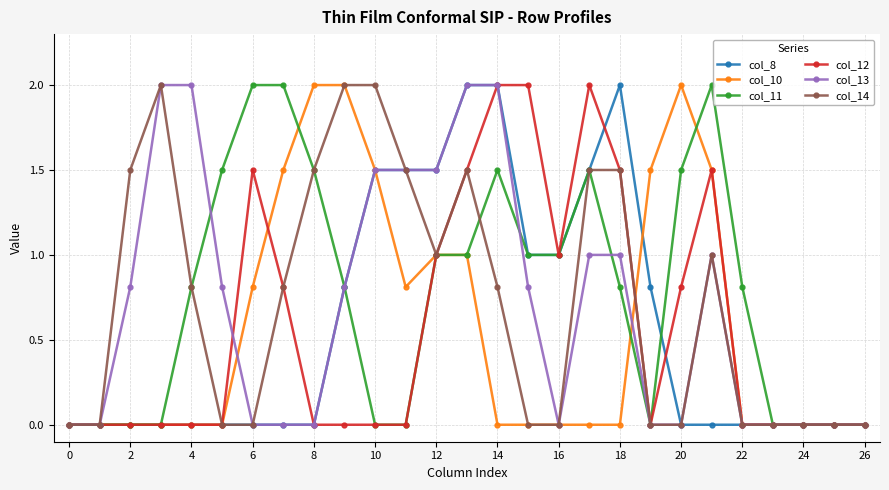

What is the greatest value displayed?

2.0